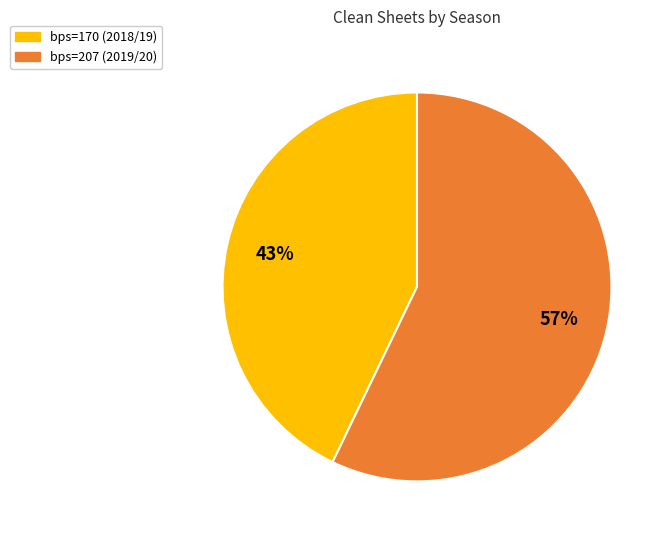

Is bps=170 (2018/19) the majority of the pie?

No